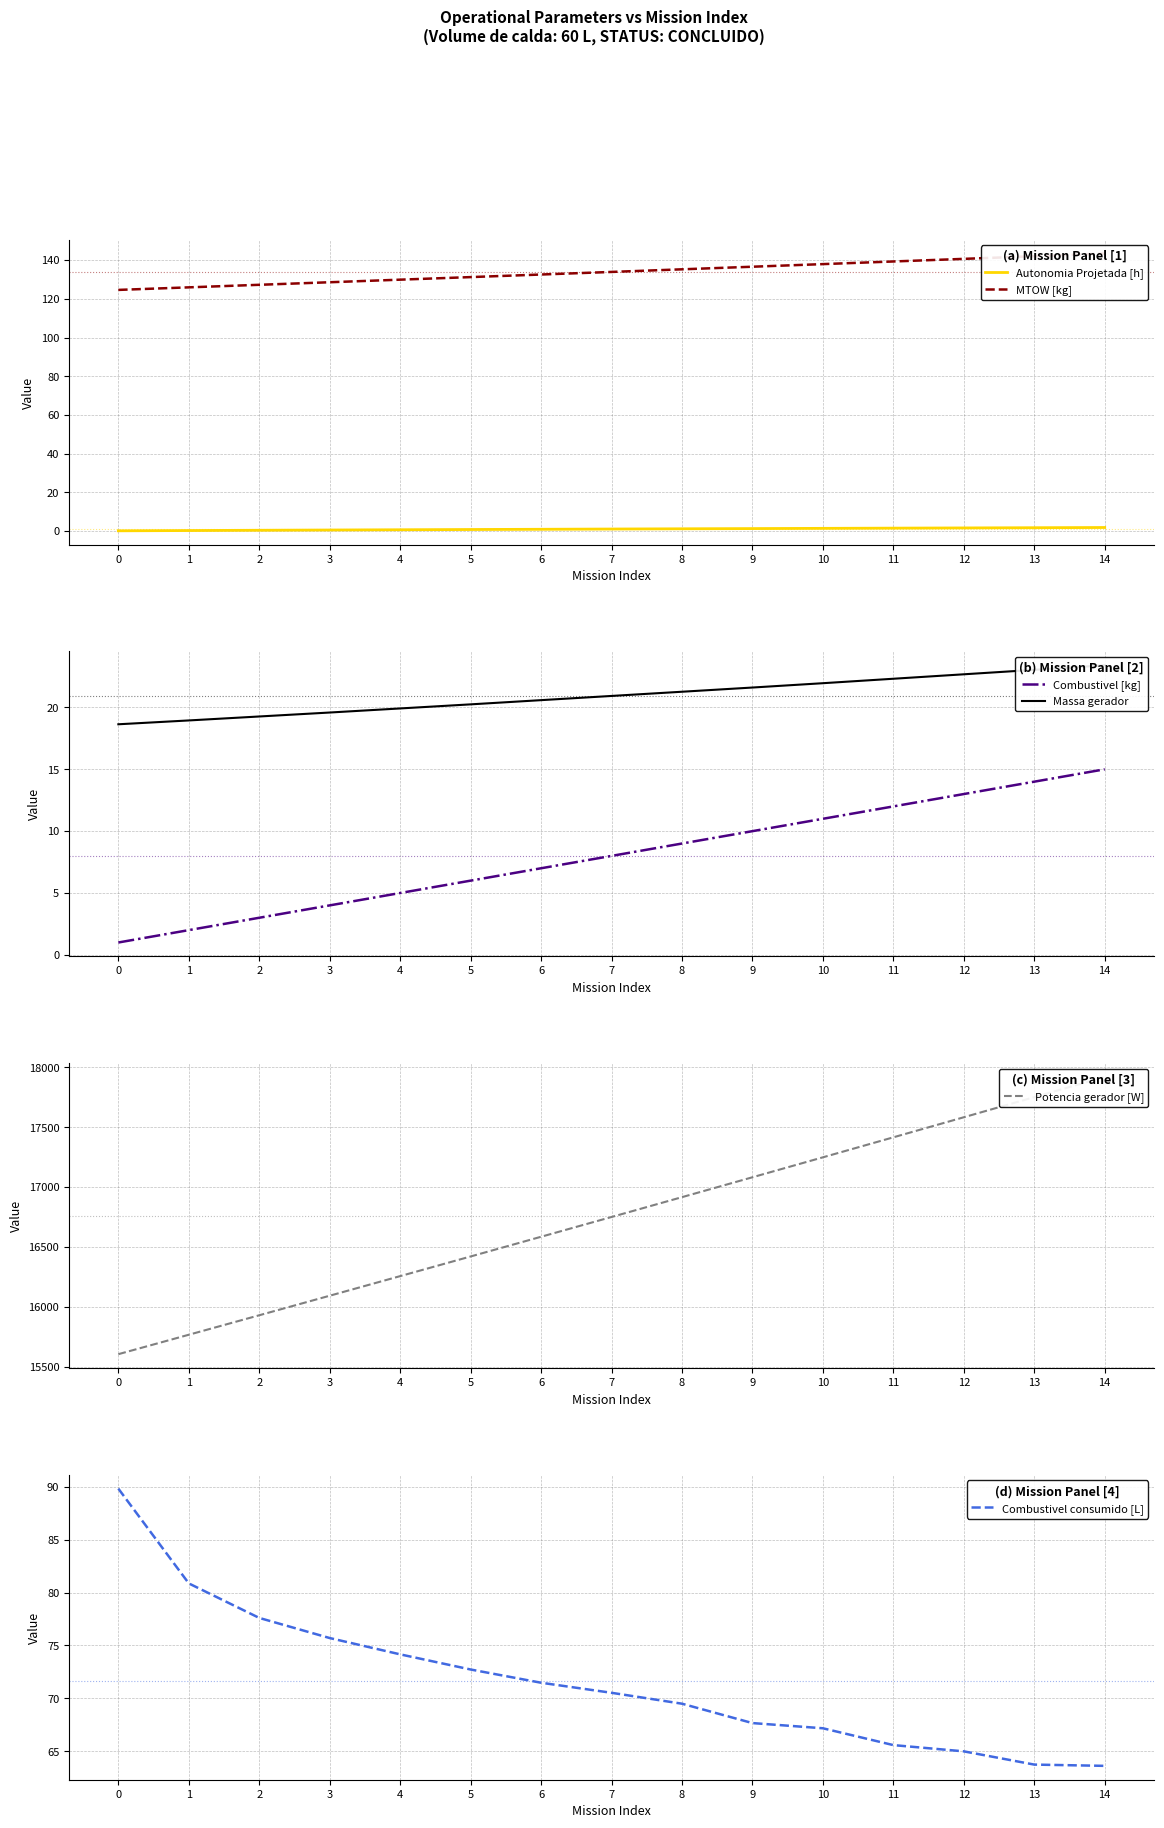

True or false: MTOW [kg] has more than 0 interior local peaks.

False